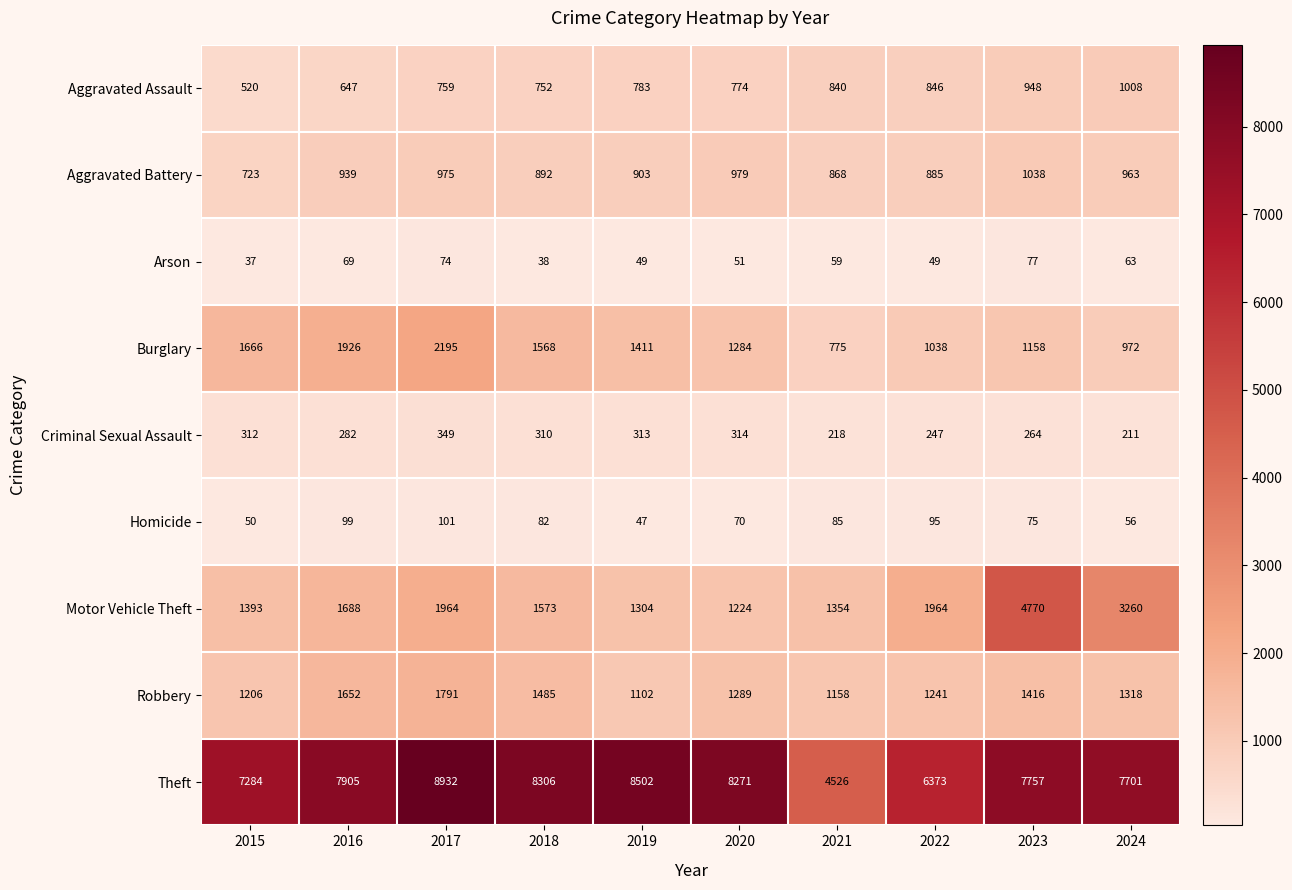

True or false: Criminal Sexual Assault has a value of 186 at 2015.

False